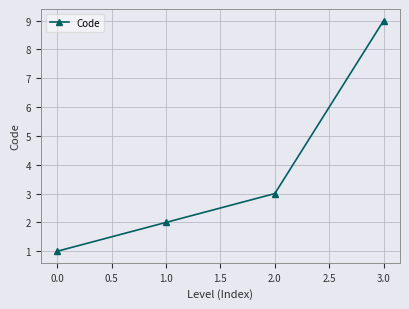

Rank the categories by value from highest to lowest.

3.0, 2.0, 1.0, 0.0